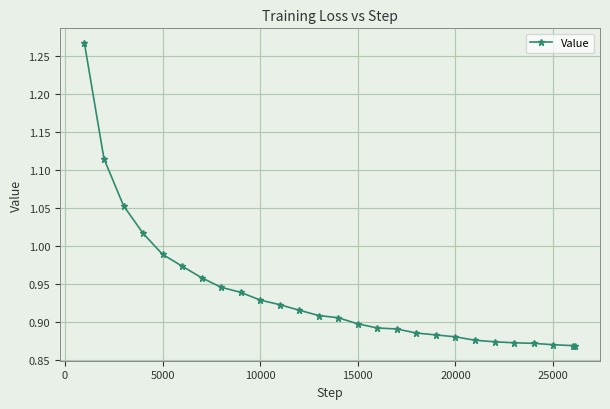

What is the sum of all values?

25.3